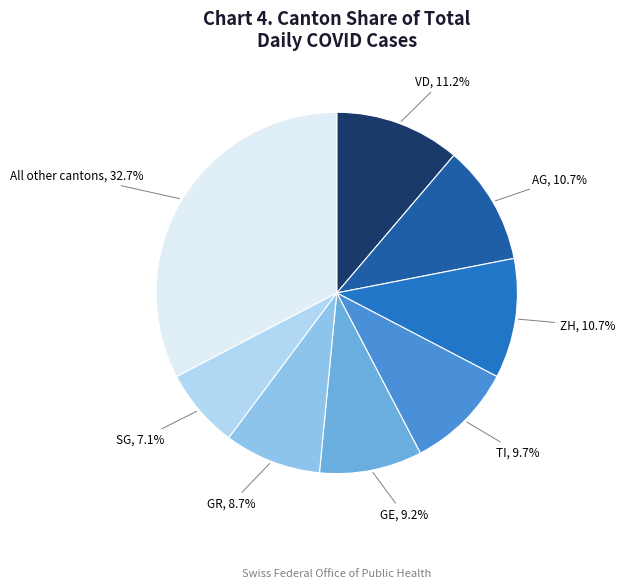

Is there a majority slice in this chart?

No